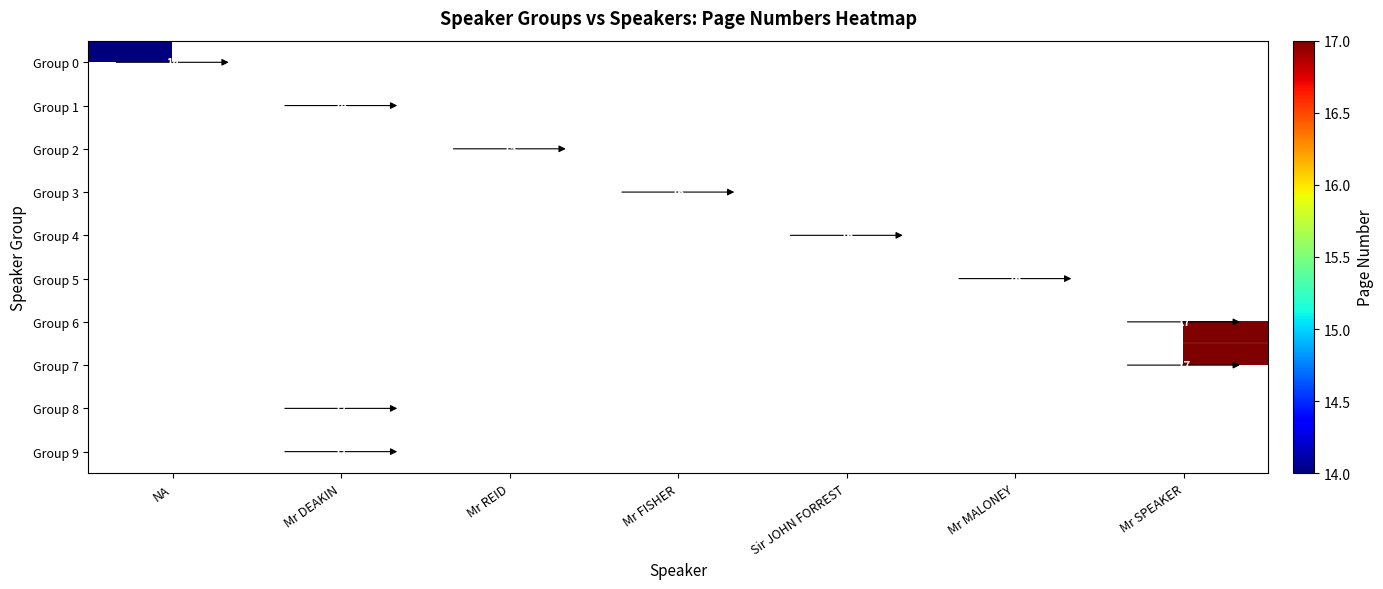

The Group 1 series shows 6 at Mr DEAKIN. True or false?

False